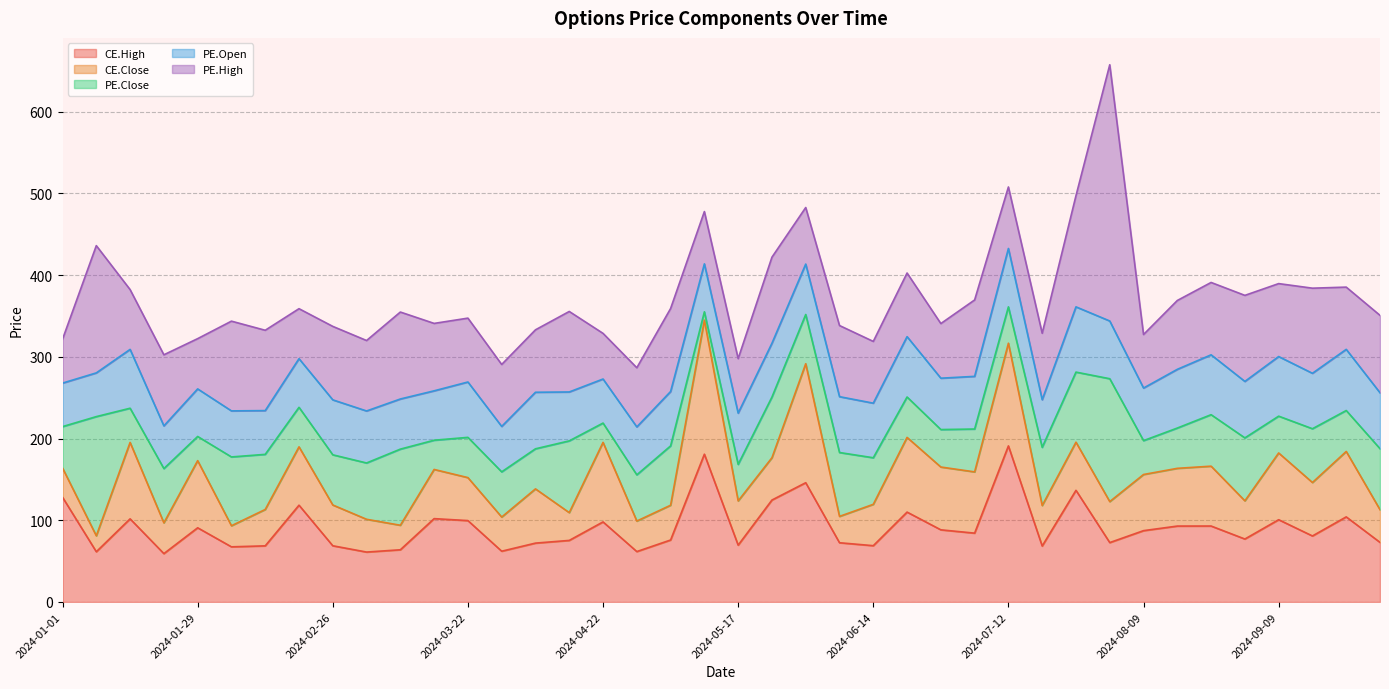

Between 2024-07-01 and 2024-04-26, which is larger?

2024-07-01